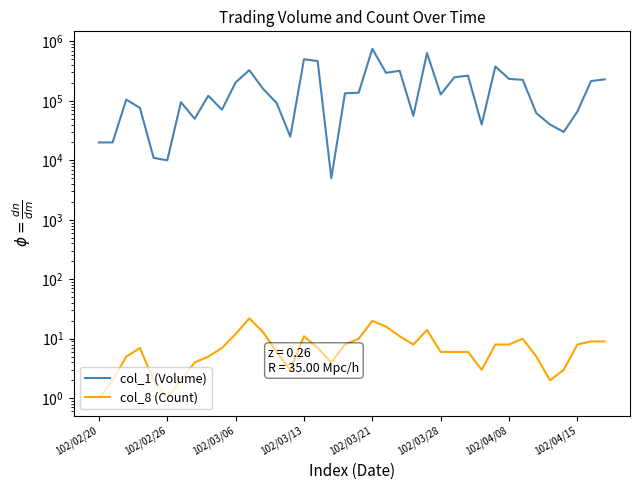

Reading right to left, list all the values displayed in this chart.

col_1 (Volume): 230000	215000	66000	30000	40000	62000	226000	234000	378000	40000	265000	249000	128000	636000	56000	320000	296000	750000	137000	134000	5000	466000	501000	25000	92000	160000	328000	204000	71000	122000	50000	95000	10000	11000	76000	105000	20000	20000
col_8 (Count): 9	9	8	3	2	5	10	8	8	3	6	6	6	14	8	11	16	20	10	8	4	7	11	3	6	13	22	12	7	5	4	2	1	2	7	5	2	1